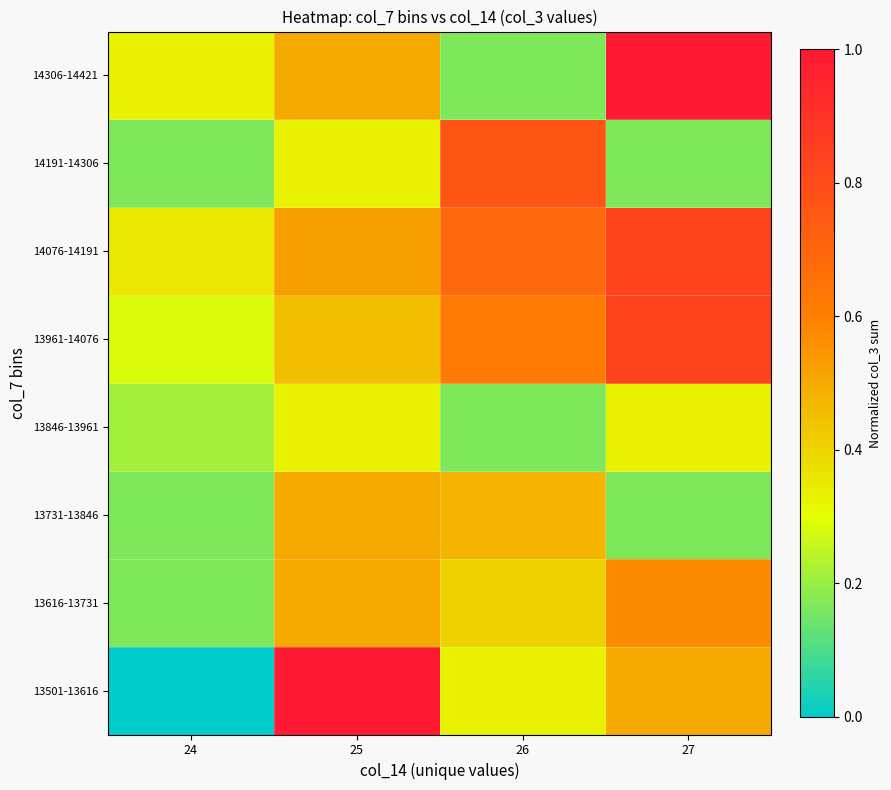

What is the total value across all series at 25?

4.1